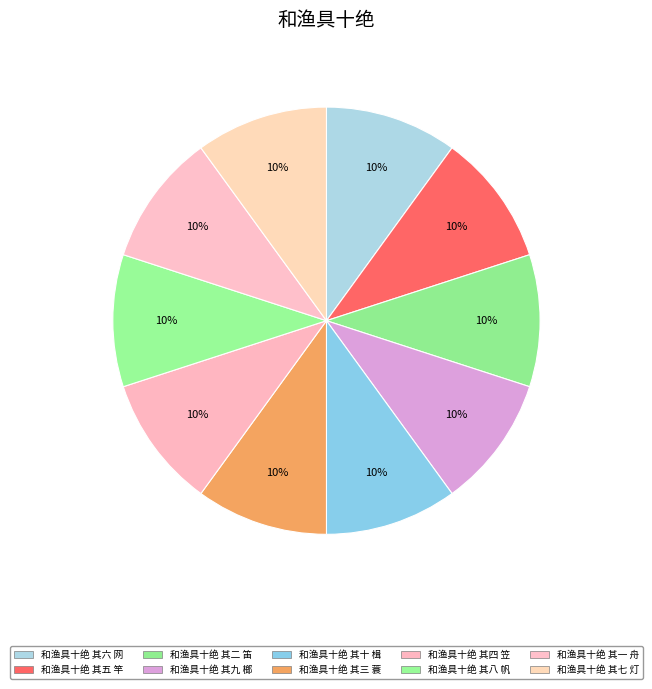

Which slice is the smallest?

和渔具十绝 其七 灯